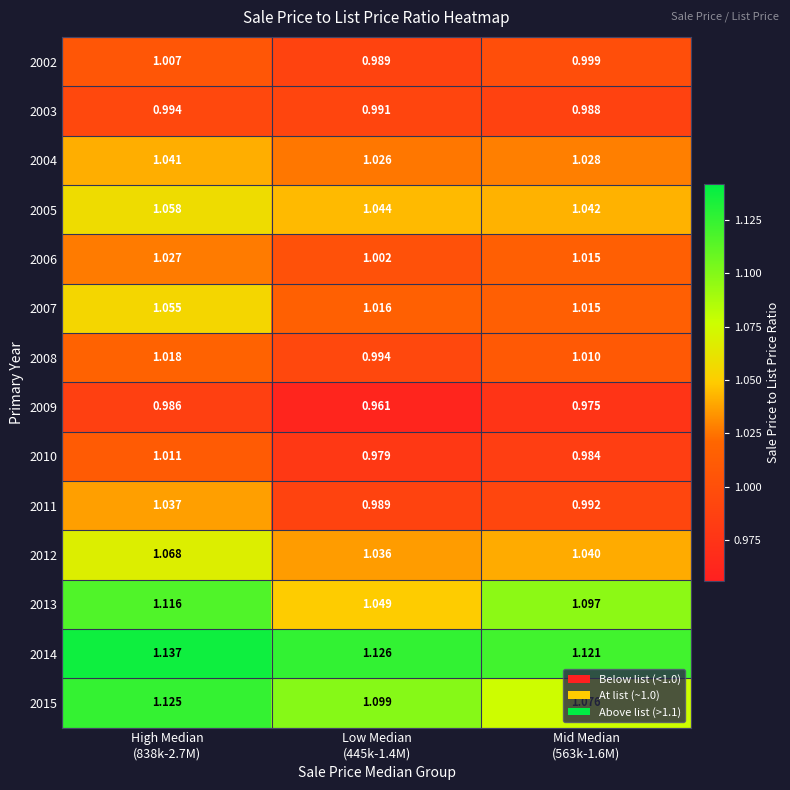

How many series are shown in this chart?

14